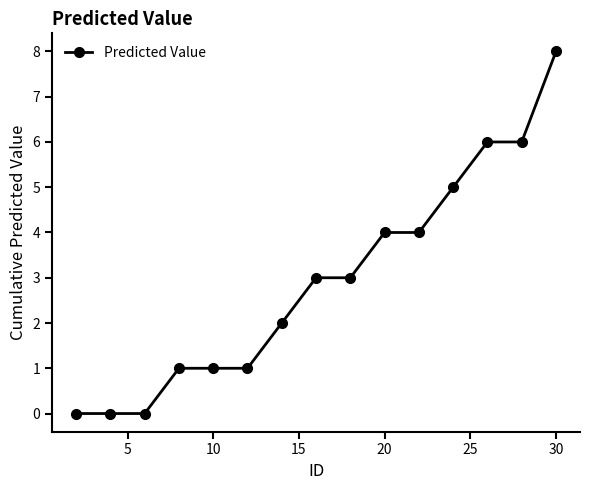

What is the greatest value displayed?

8